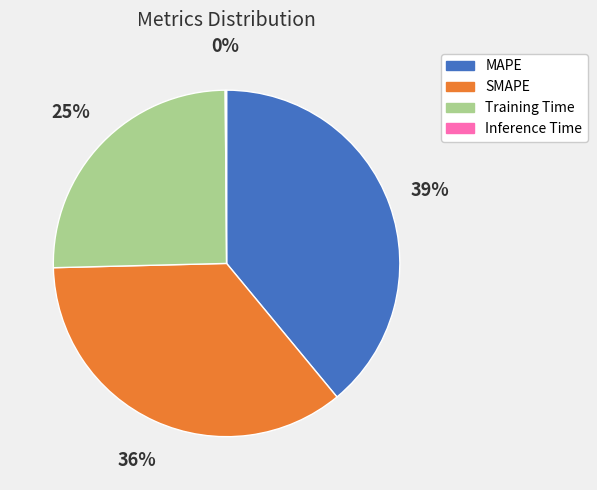

Is it true that SMAPE is 36% of the pie?

True